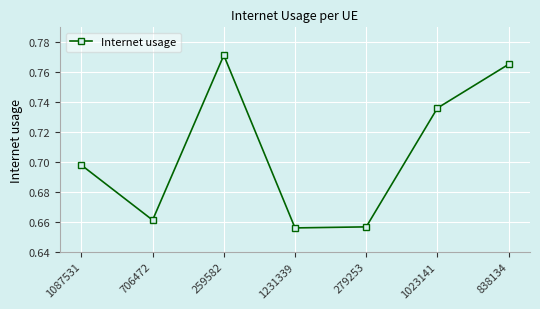

The value at 1231339 is 0.3. True or false?

False